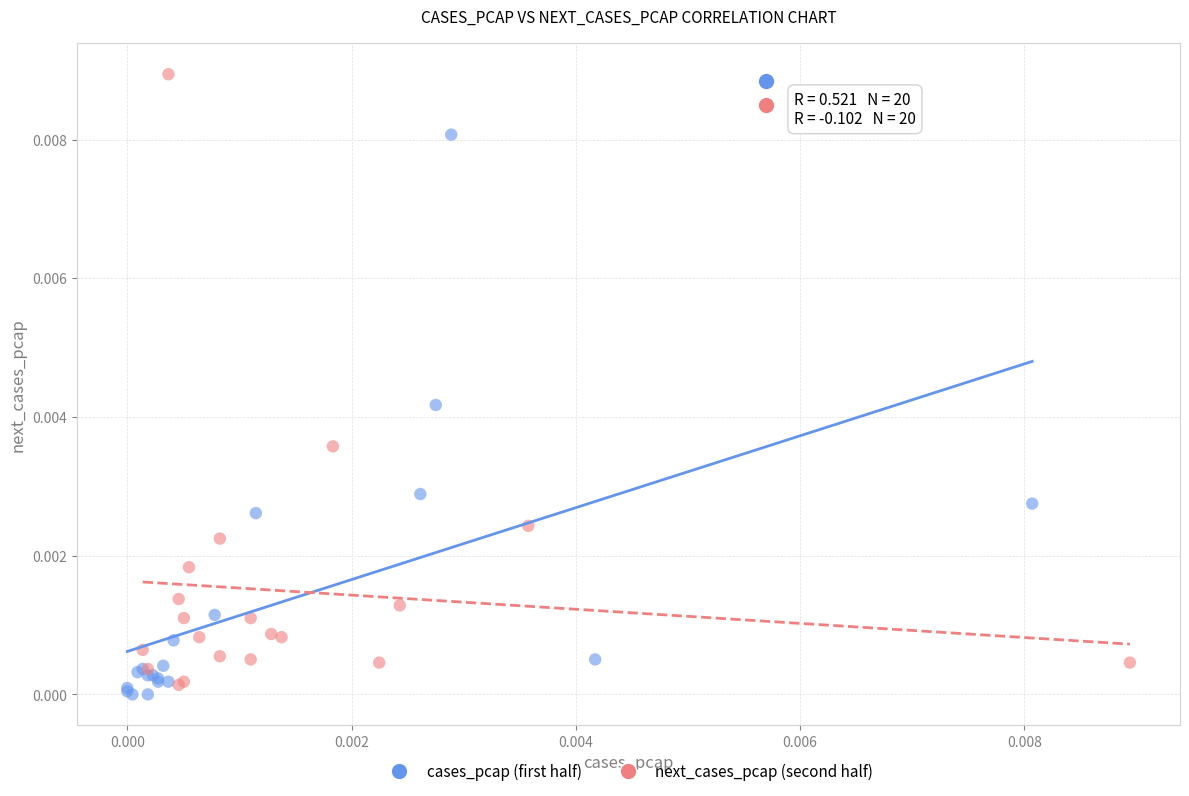

Which series contains the lowest Y value?

cases_pcap (first half)